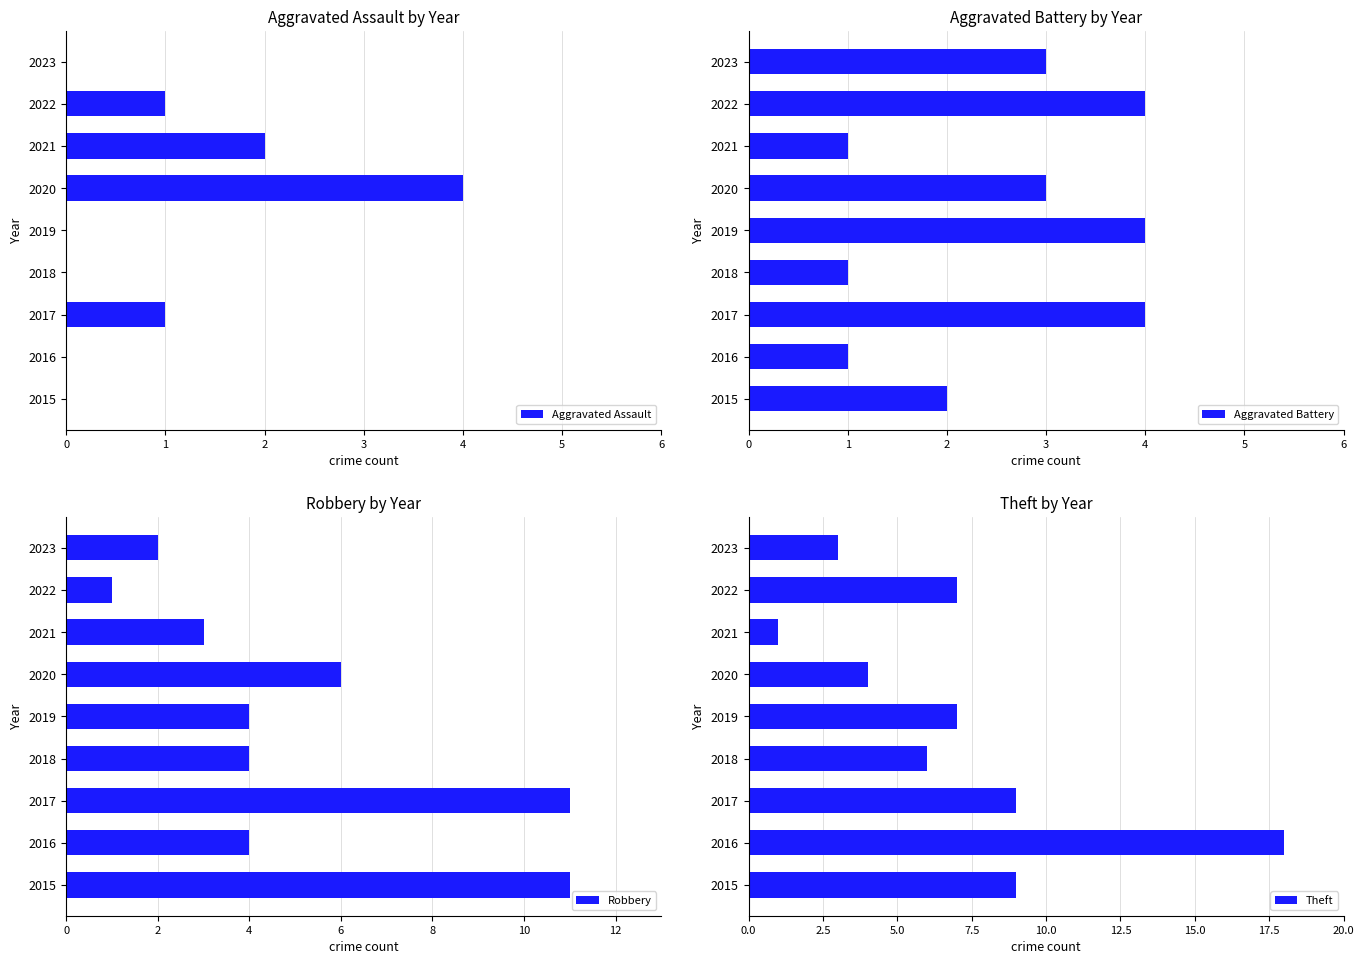

The value of Robbery at 2019 is 4. True or false?

True